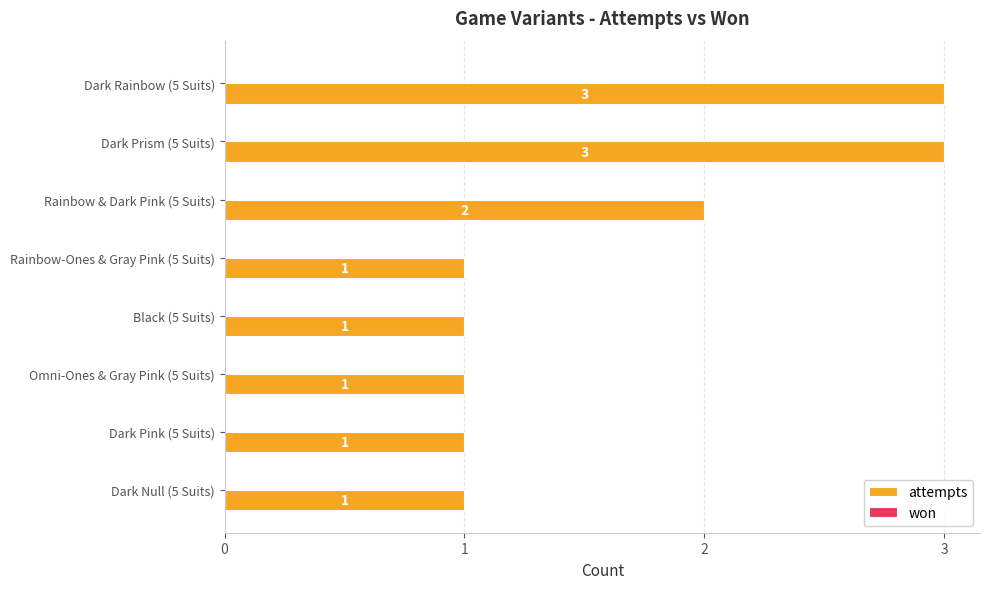

Reading top to bottom, what are all the values shown in this chart?

Dark Rainbow (5 Suits)=3	Dark Prism (5 Suits)=3	Rainbow & Dark Pink (5 Suits)=2	Rainbow-Ones & Gray Pink (5 Suits)=1	Black (5 Suits)=1	Omni-Ones & Gray Pink (5 Suits)=1	Dark Pink (5 Suits)=1	Dark Null (5 Suits)=1